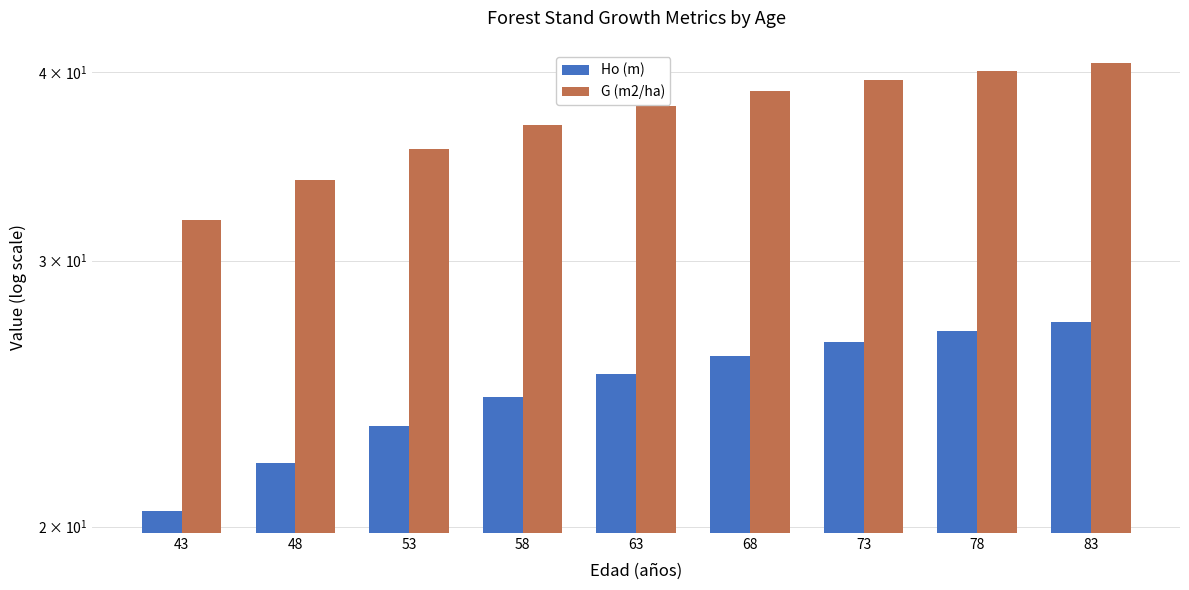

Reading left to right, what are all the values shown in this chart?

Ho (m): 20.5	22.0	23.3	24.4	25.2	25.9	26.5	26.9	27.3
G (m2/ha): 31.9	33.9	35.6	36.9	38.0	38.8	39.5	40.1	40.6